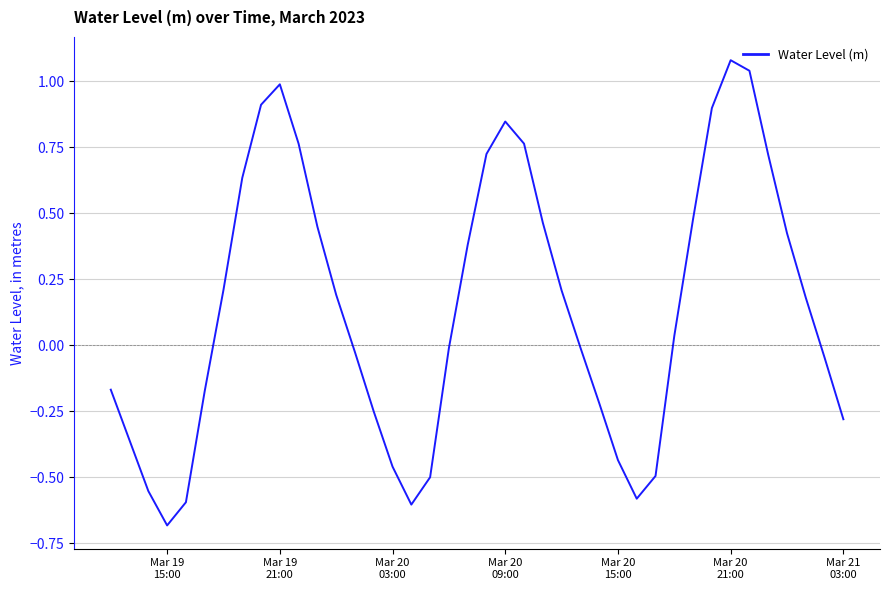

How many lines are shown in the chart?

1